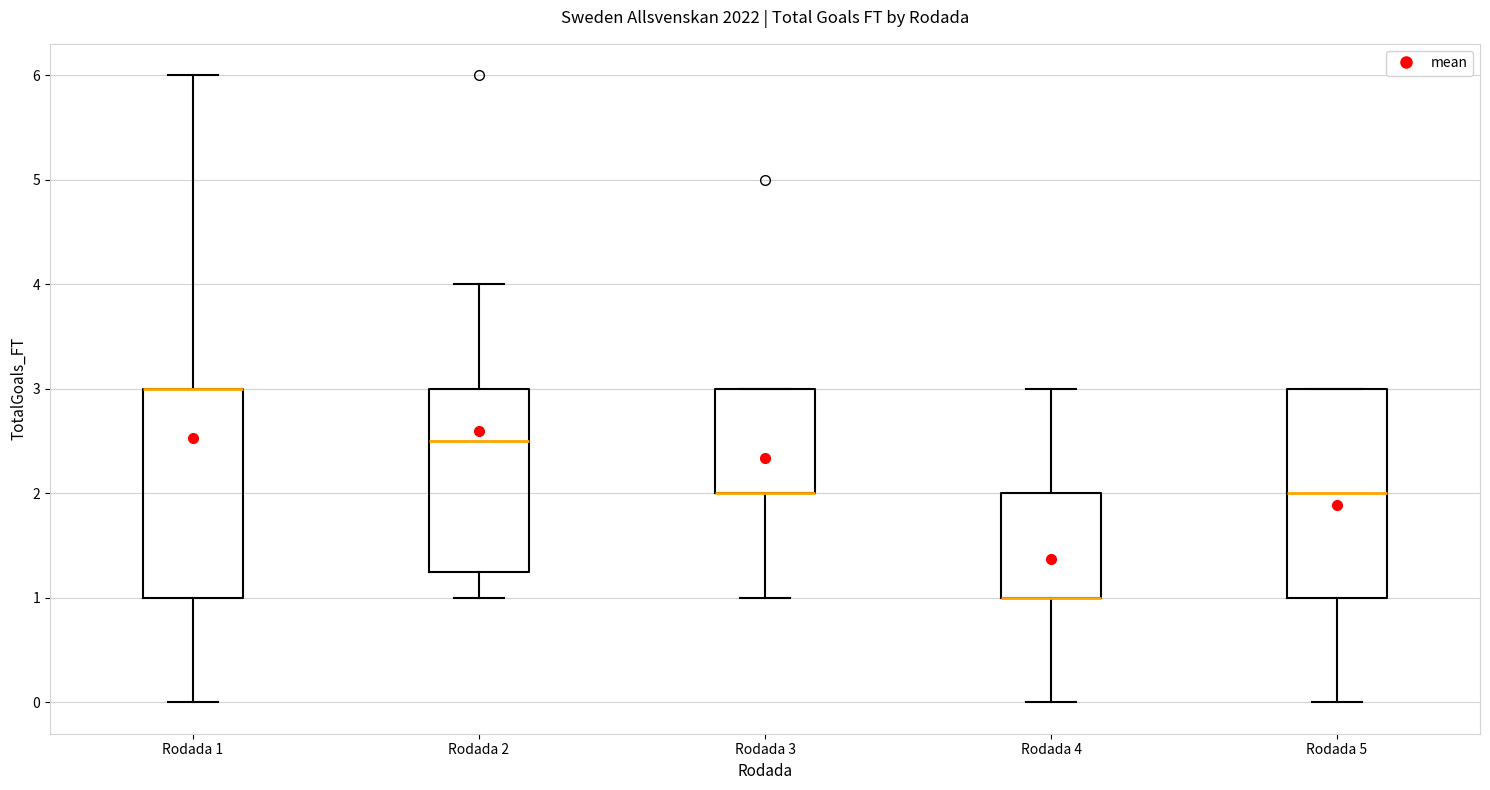

Reading left to right, transcribe this box plot: for each box, give where its median line is, the range the box spans, and where its two whiskers end, as read against the y-axis. The values are not printed on the chart, so give them approximately, as read against the axis.

Rodada 1: median 3.0 (drawn on the box's upper edge), box 1.0 to 3.0, whiskers 0.0 to 6.0
Rodada 2: median 2.5, box 1.3 to 3.0, whiskers 1.0 to 4.0
Rodada 3: median 2.0 (drawn on the box's lower edge), box 2.0 to 3.0, whiskers 1.0 to 3.0
Rodada 4: median 1.0 (drawn on the box's lower edge), box 1.0 to 2.0, whiskers 0.0 to 3.0
Rodada 5: median 2.0, box 1.0 to 3.0, whiskers 0.0 to 3.0